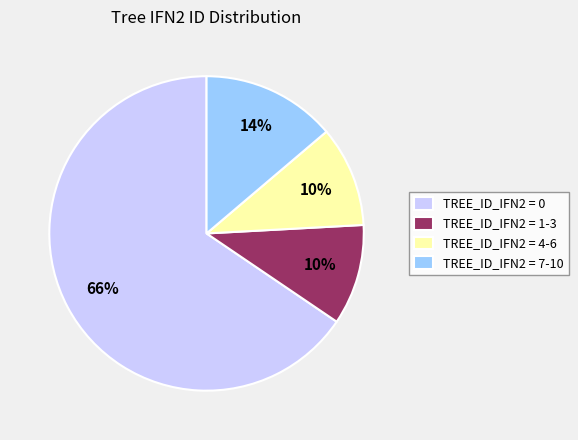

To the nearest percent, what is the average slice percentage?

25%